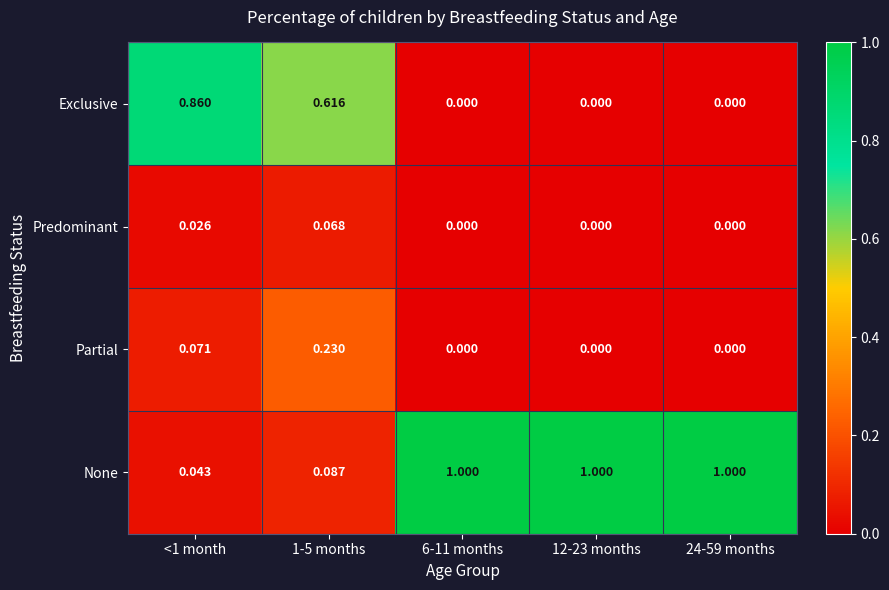

What is the spread (max minus min) of values at 6-11 months?

1.0